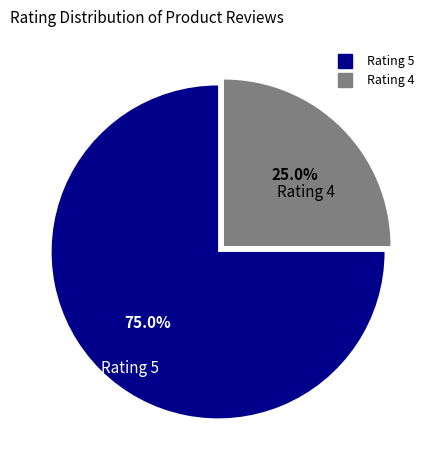

How many slices are in this pie chart?

2